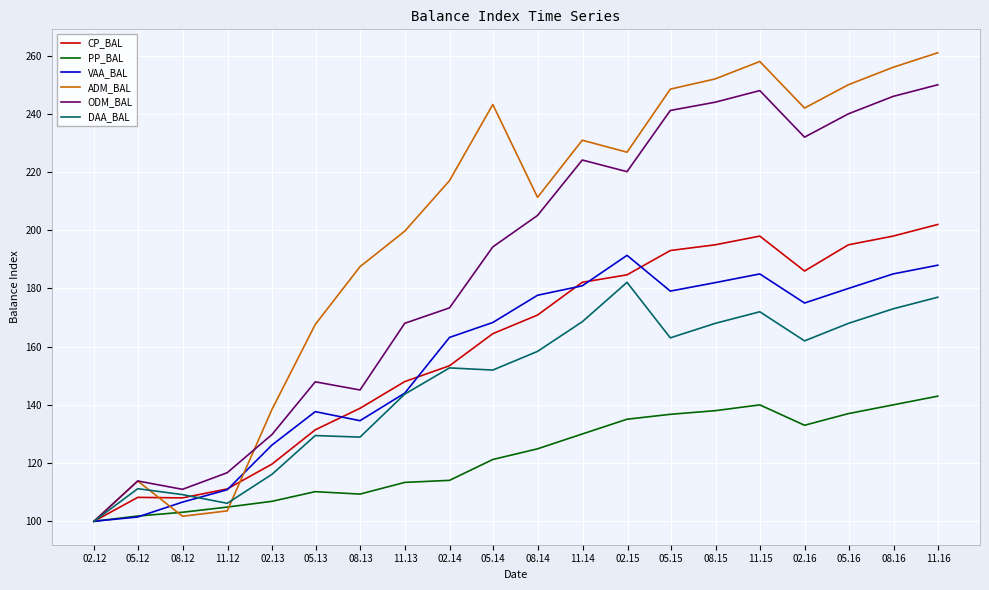

Which series has the largest total across all categories?

ADM_BAL